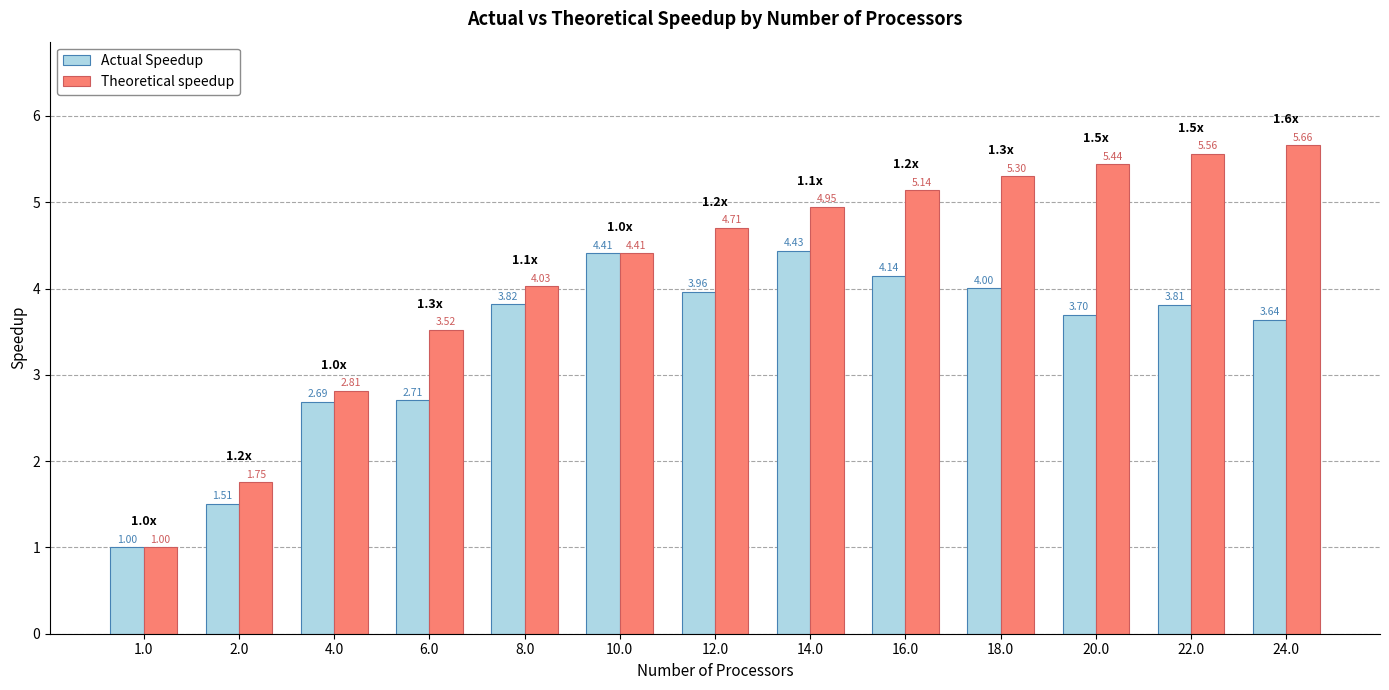

Which series has the largest total across all categories?

Theoretical speedup